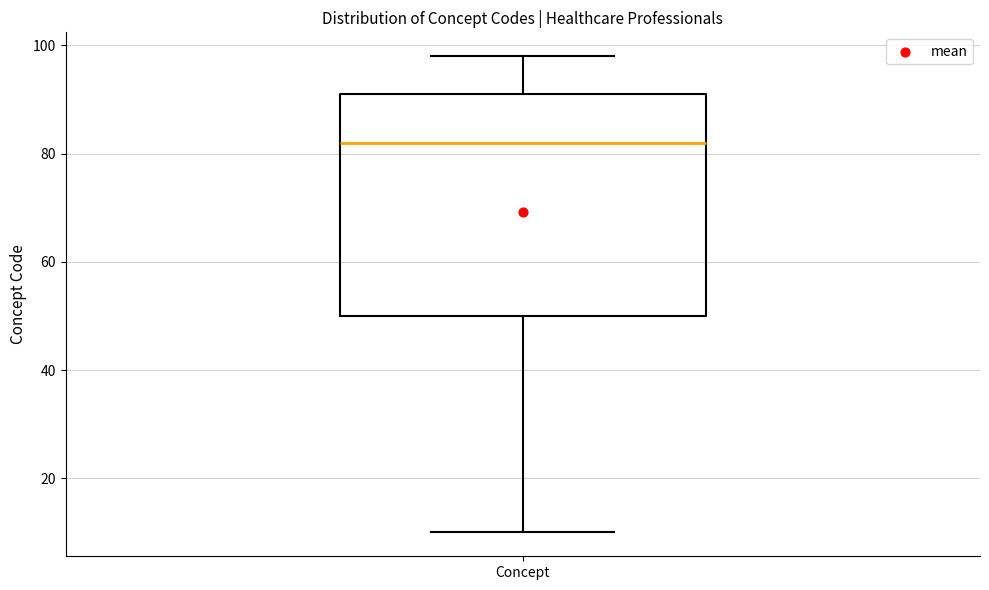

Transcribe this box plot: give where the median line is, the range the box spans, and where the two whiskers end, as read against the y-axis. The values are not printed on the chart, so give them approximately, as read against the axis.

median 82, box 50 to 92, whiskers 10 to 98